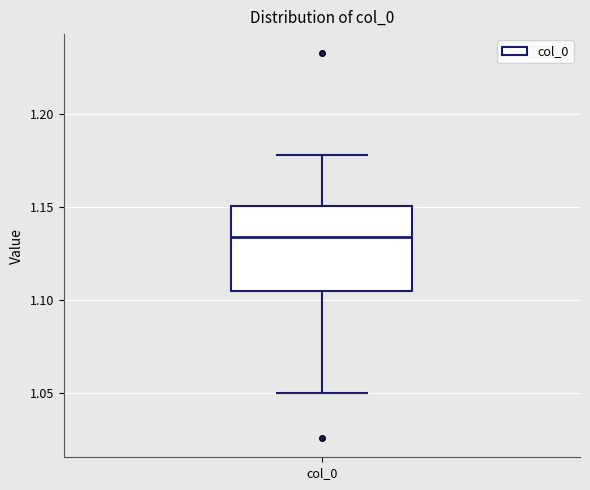

Where does the lower whisker of the box for col_0 end on the y-axis? The values are not printed on the chart, so give them approximately, as read against the axis.

1.050